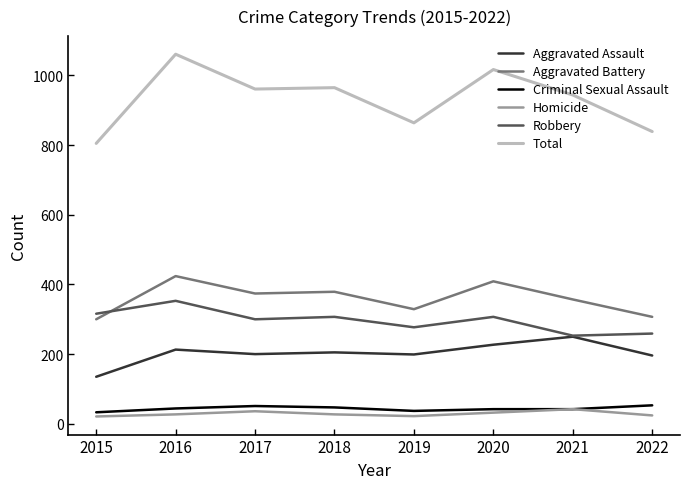

True or false: Aggravated Battery and Total intersect in this chart.

False